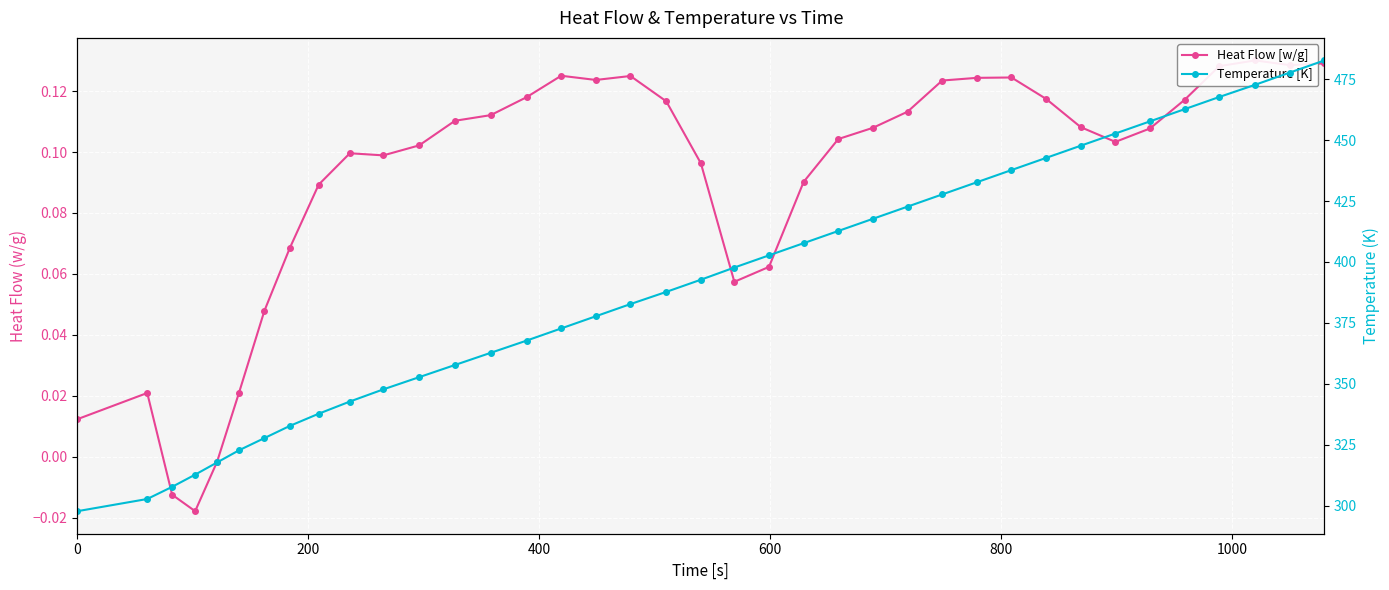

True or false: Heat Flow [w/g] and Temperature [K] cross at least once.

False